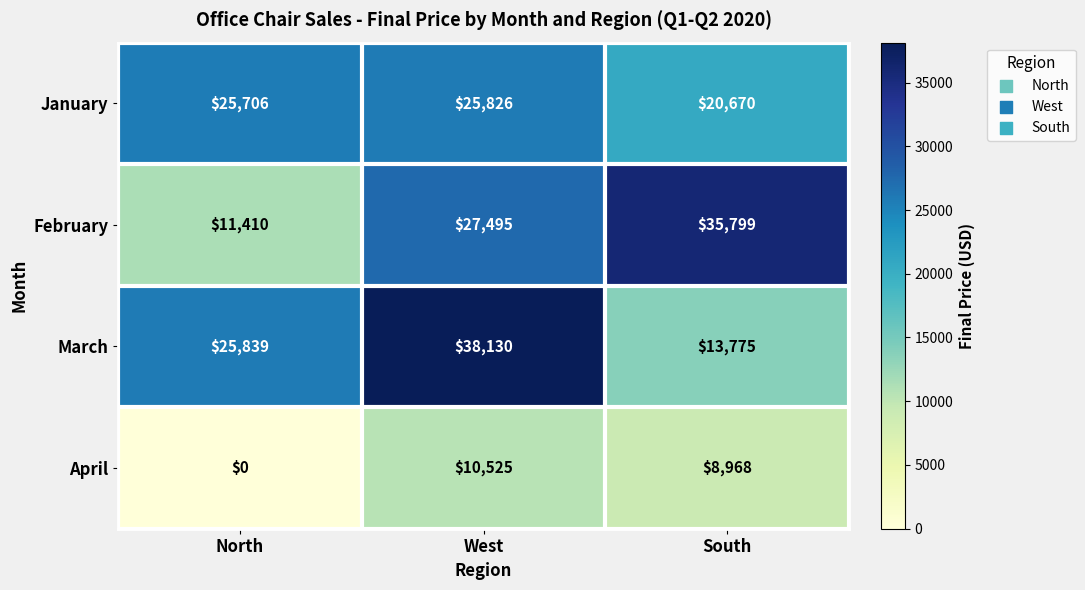

What is the total value across all series at South?

79212